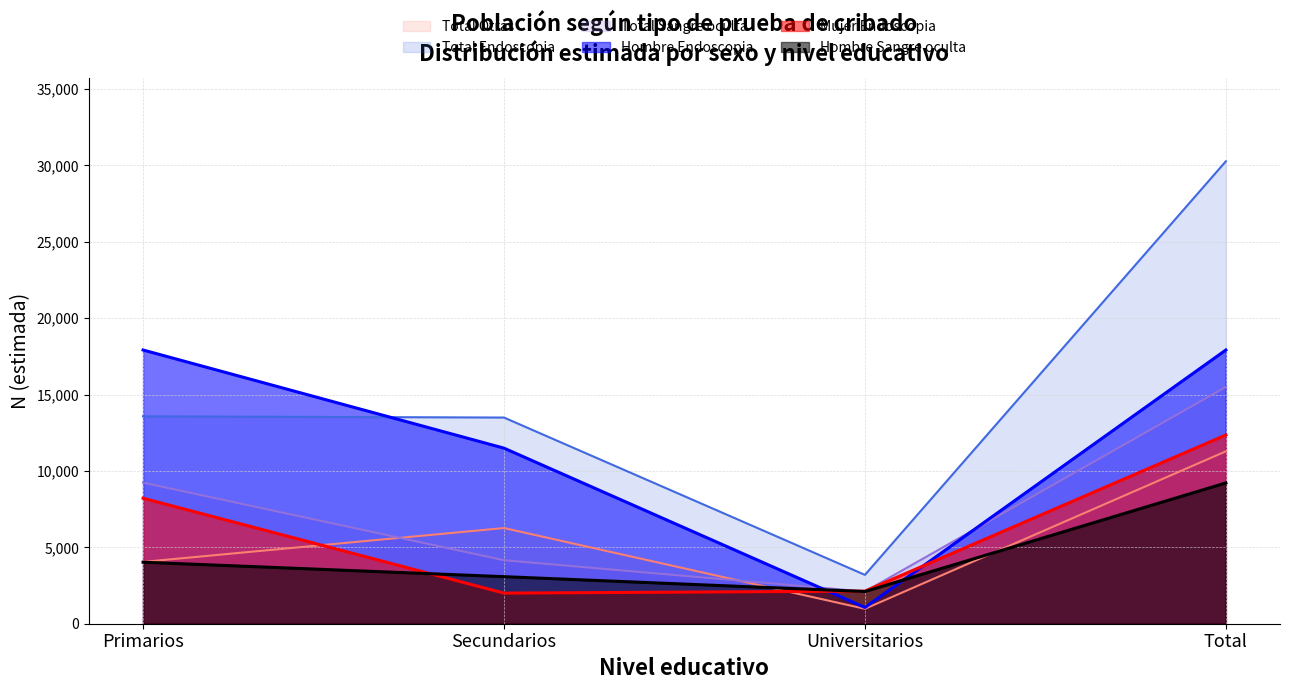

How many data points in Hombre N (estimada) are above 6263?

1